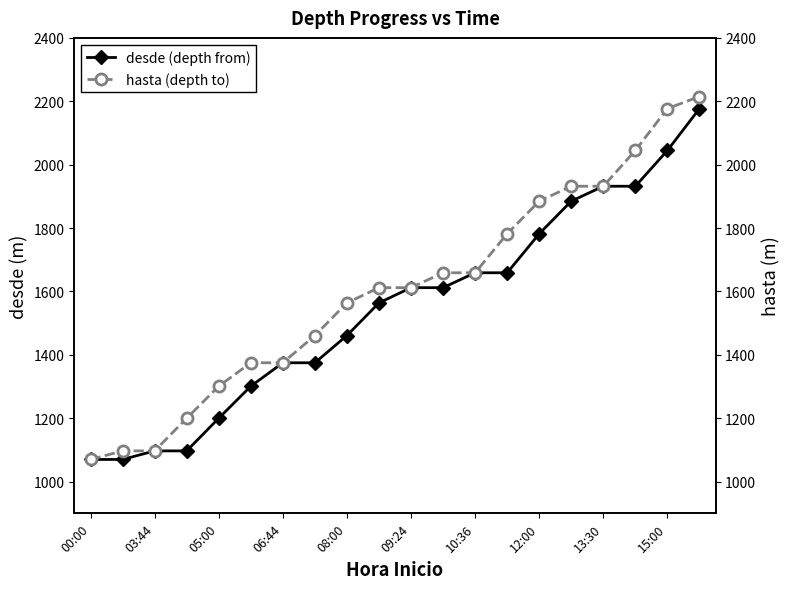

Which category has the lowest value across all series?

00:00